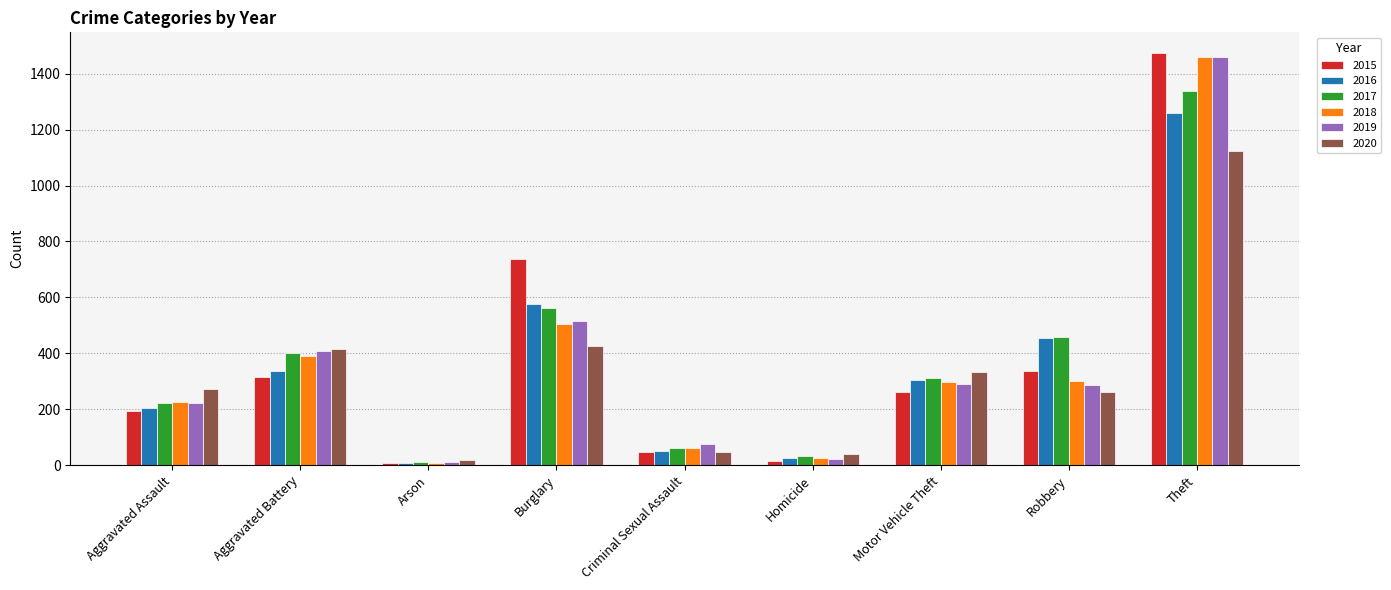

What is the sum of the 2016 values at Burglary and Criminal Sexual Assault?

626